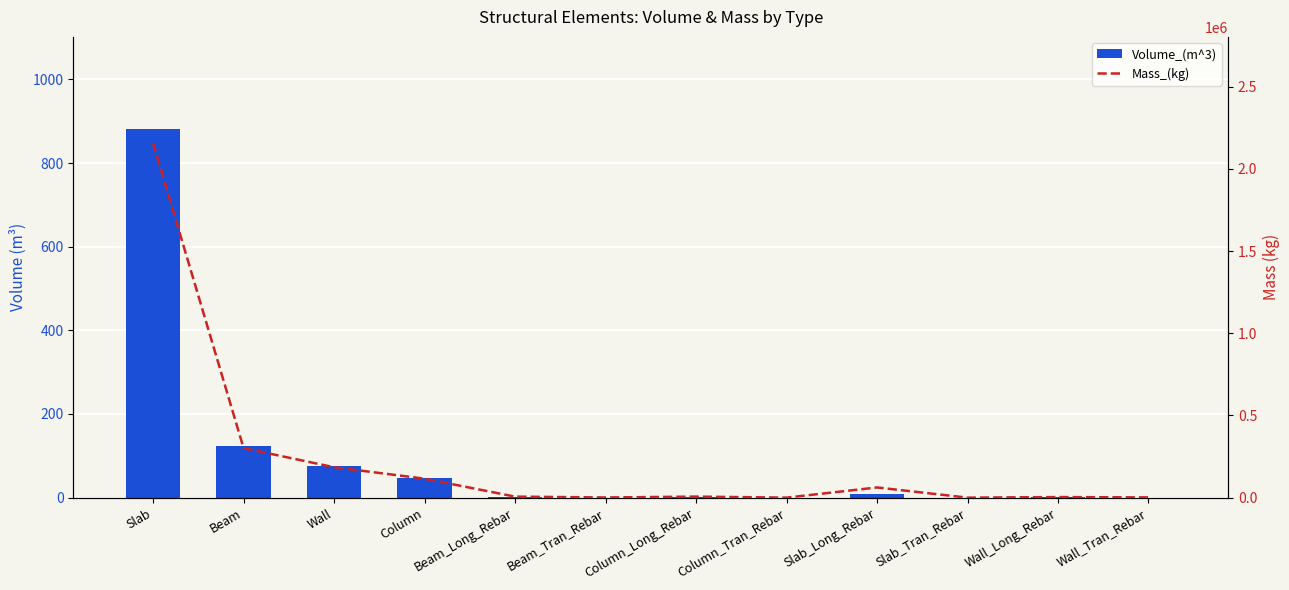

Is the value of Mass_(kg) at Column_Tran_Rebar greater than the value of Volume_(m^3) at Column_Tran_Rebar?

No